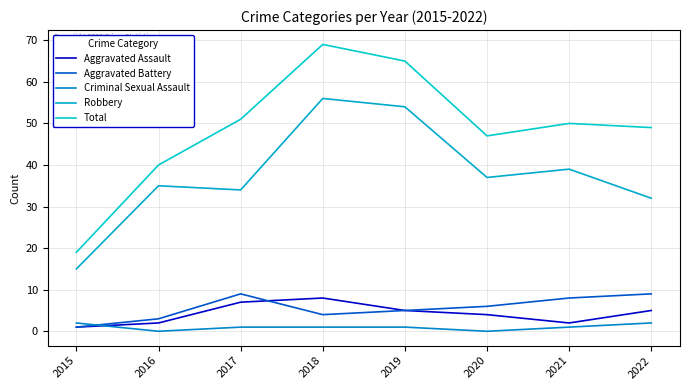

List the series in order of their peak value, highest first.

Total, Robbery, Aggravated Battery, Aggravated Assault, Criminal Sexual Assault